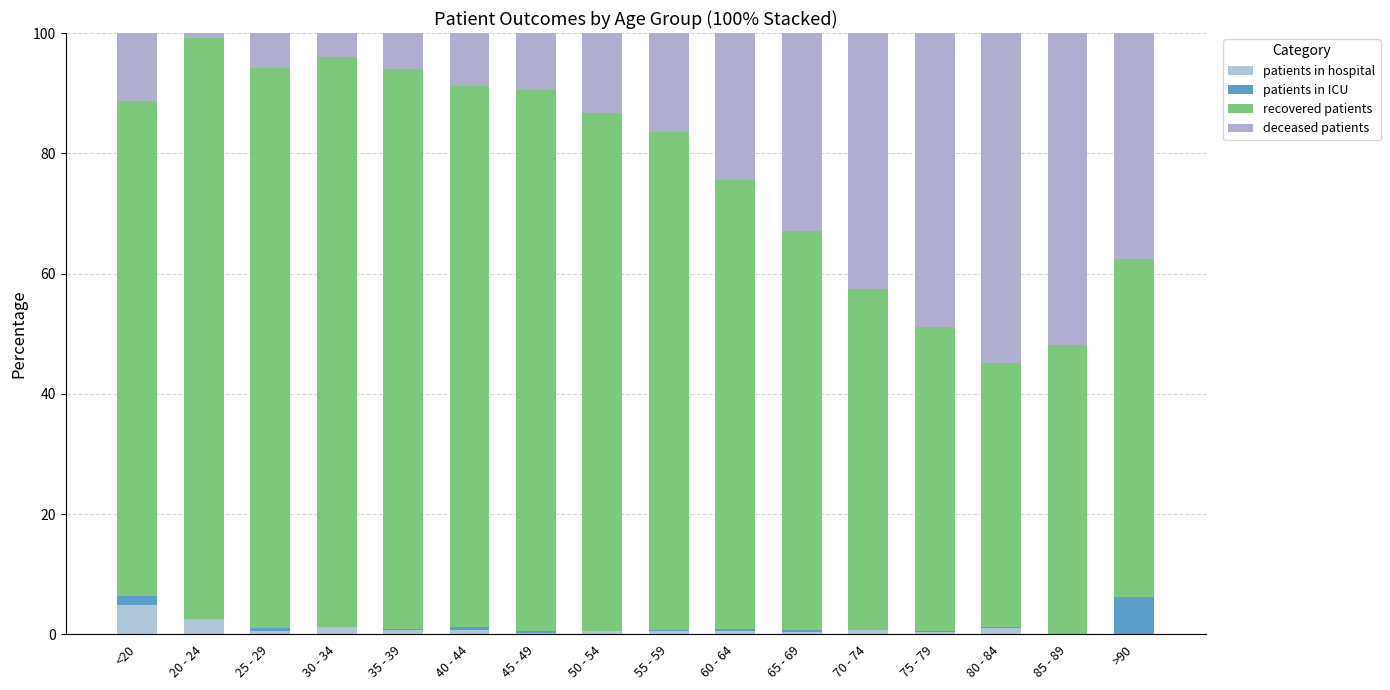

Does the chart contain stacked bars?

Yes